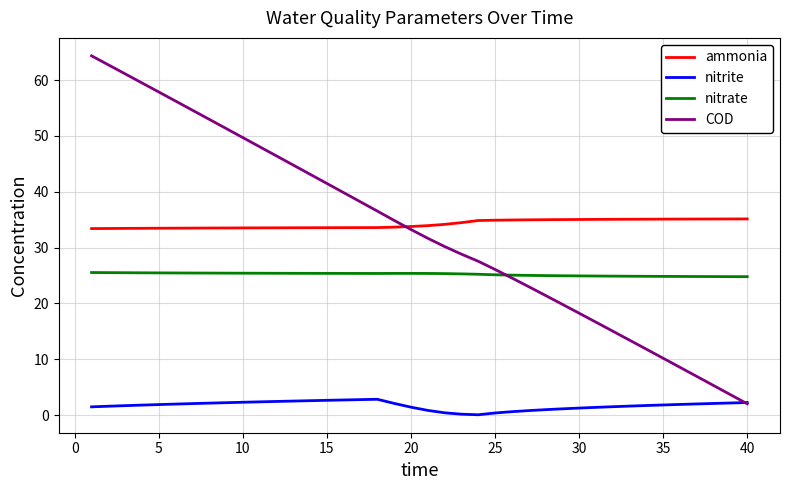

Rank the series by their maximum value, from highest to lowest.

COD, ammonia, nitrate, nitrite